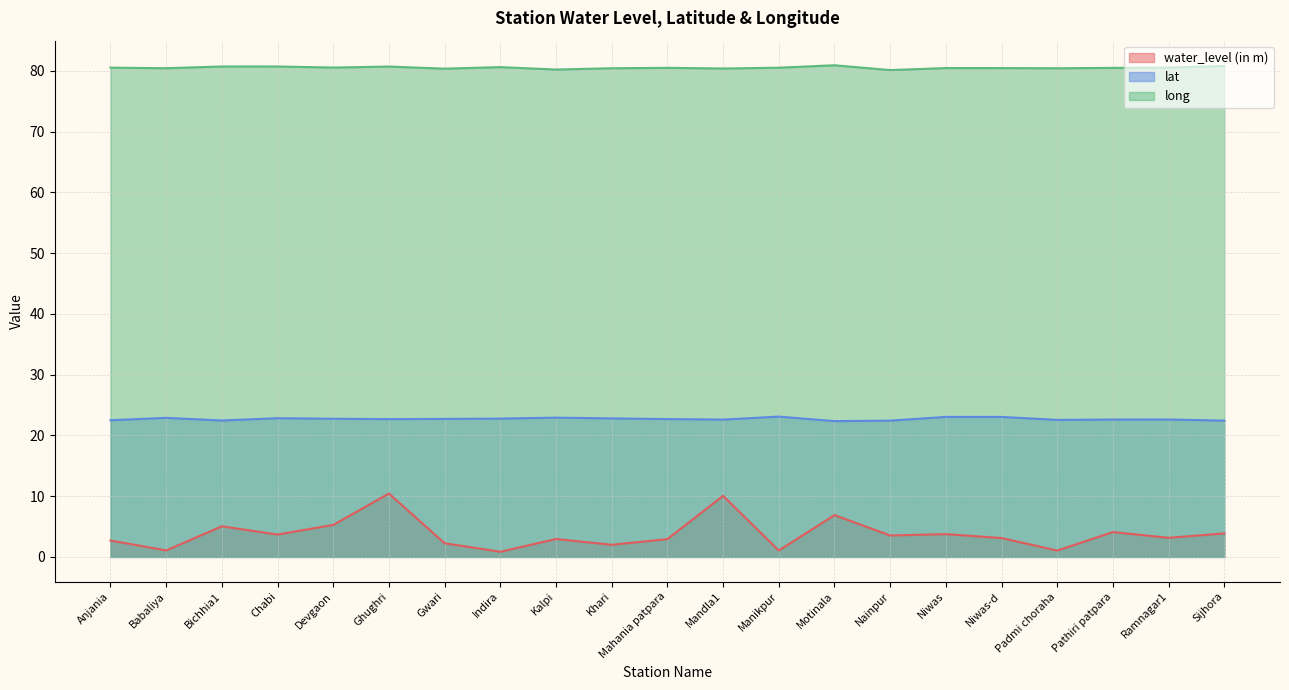

What position from the right is Devgaon?

17